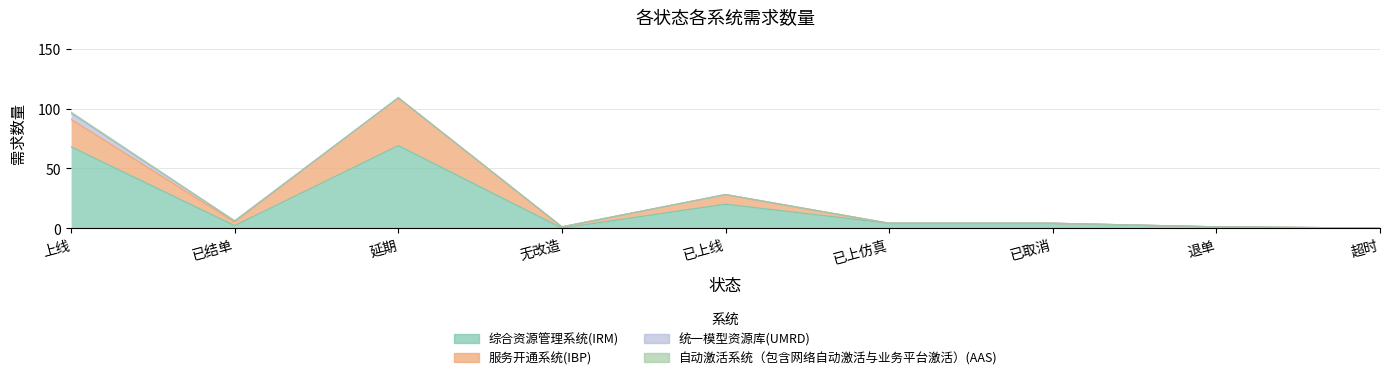

True or false: 综合资源管理系统(IRM) has more than 0 points higher than both neighbors.

True